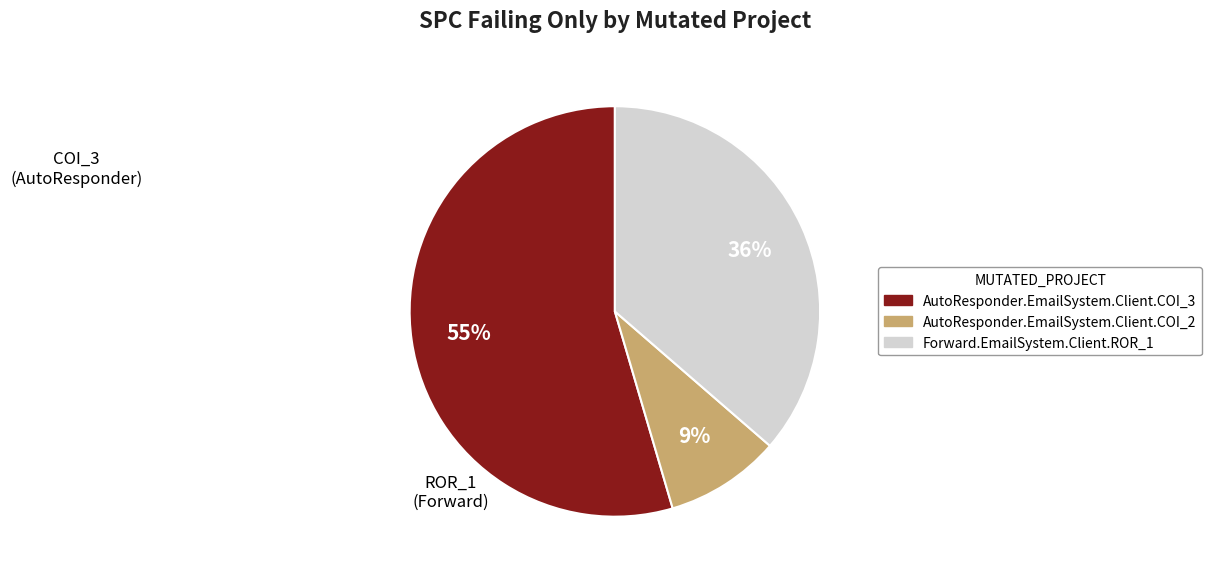

Is it true that Forward.EmailSystem.Client.ROR_1 is 36% of the pie?

True